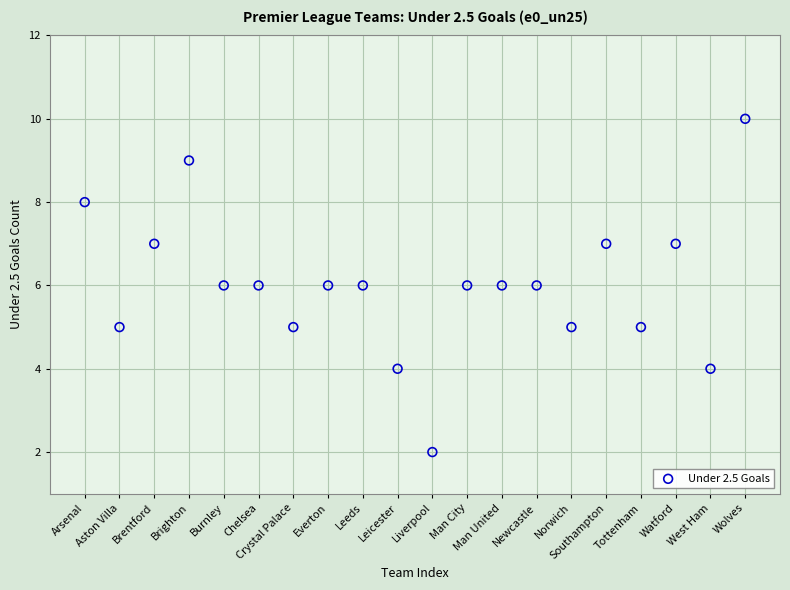

What is the range of Y values (max minus min)?

8